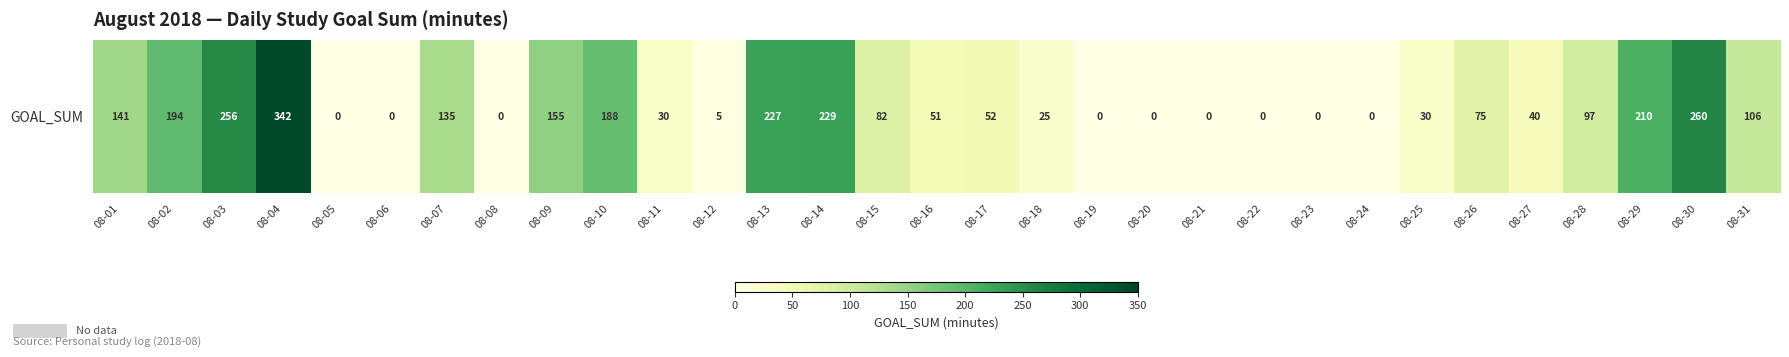

What is the difference between the second highest and minimum values?

260